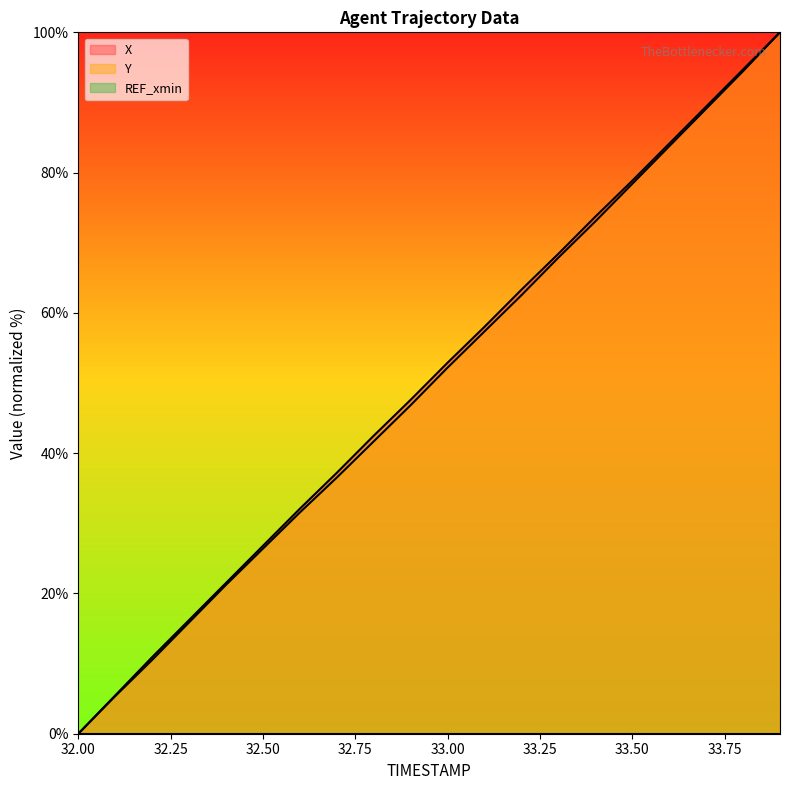

Reading left to right, extract all data points from this chart.

X: 32.0=0.0	32.1=5.5	32.2=10.9	32.3=16.2	32.4=21.5	32.5=26.8	32.6=32.1	32.7=37.2	32.8=42.5	32.9=47.6	33.0=52.9	33.1=58.0	33.2=63.3	33.3=68.4	33.4=73.7	33.5=78.8	33.6=84.1	33.7=89.4	33.8=94.7	33.9=100.0
Y: 32.0=0.0	32.1=5.4	32.2=10.5	32.3=15.9	32.4=21.2	32.5=26.4	32.6=31.5	32.7=36.5	32.8=41.7	32.9=46.8	33.0=52.2	33.1=57.4	33.2=62.5	33.3=67.9	33.4=73.0	33.5=78.4	33.6=83.7	33.7=89.1	33.8=94.5	33.9=100.0